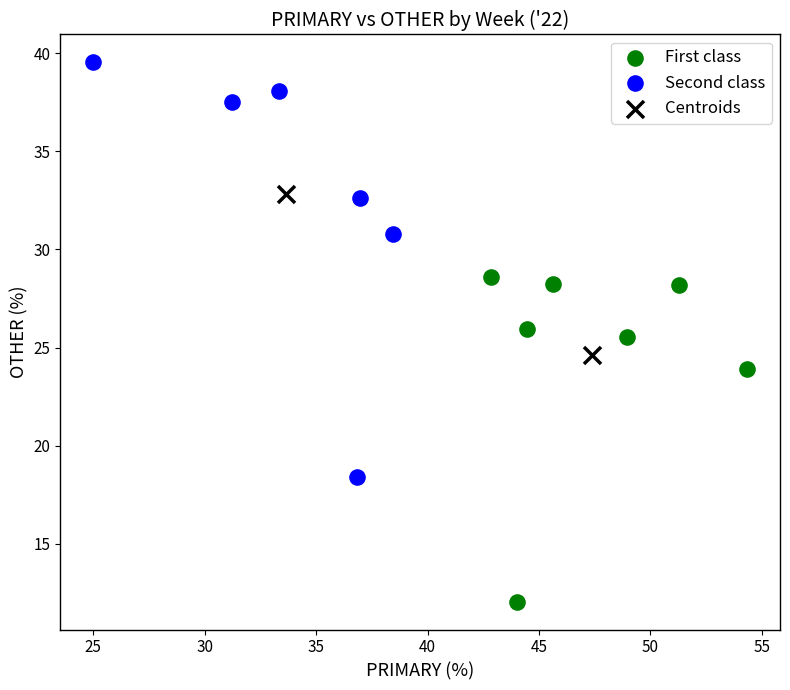

Which series reaches the maximum Y coordinate?

Second class